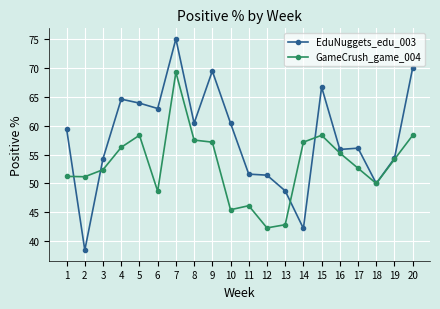

Is it true that GameCrush_game_004 equals 61.2 at 11?

False